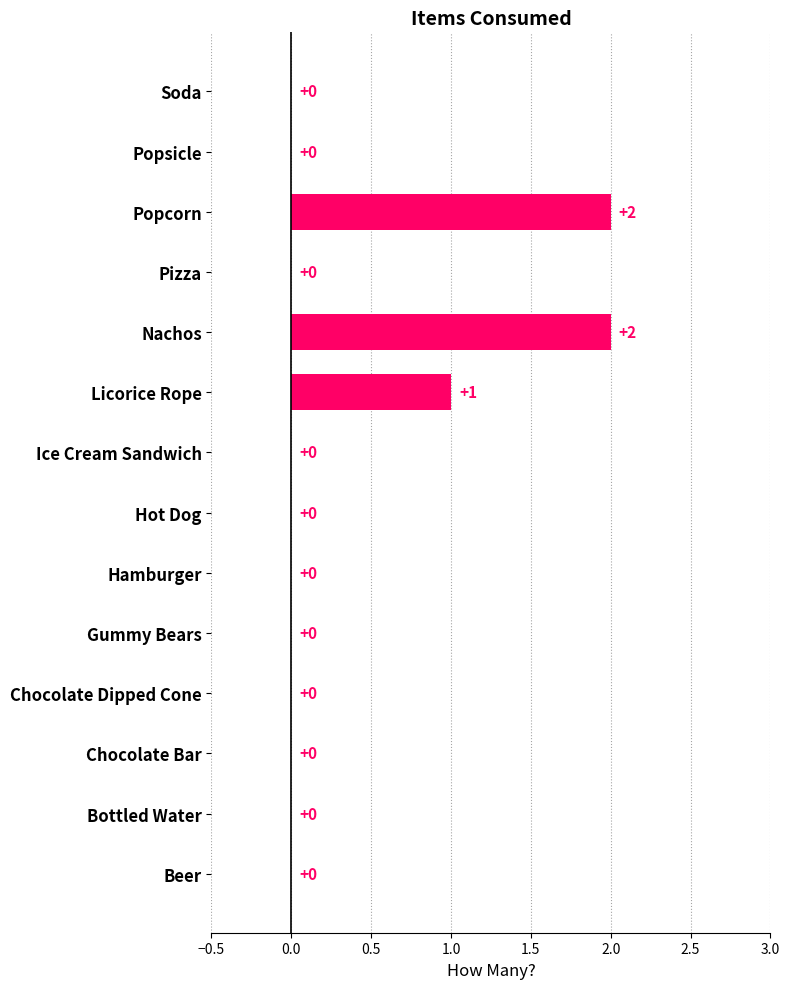

What is the sum of all values?

5